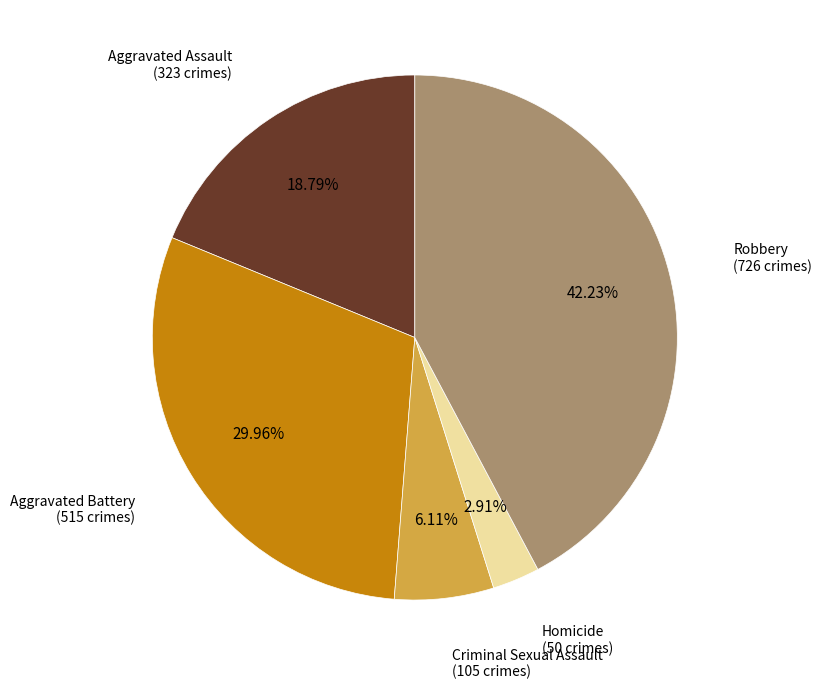

Is there a majority slice in this chart?

No